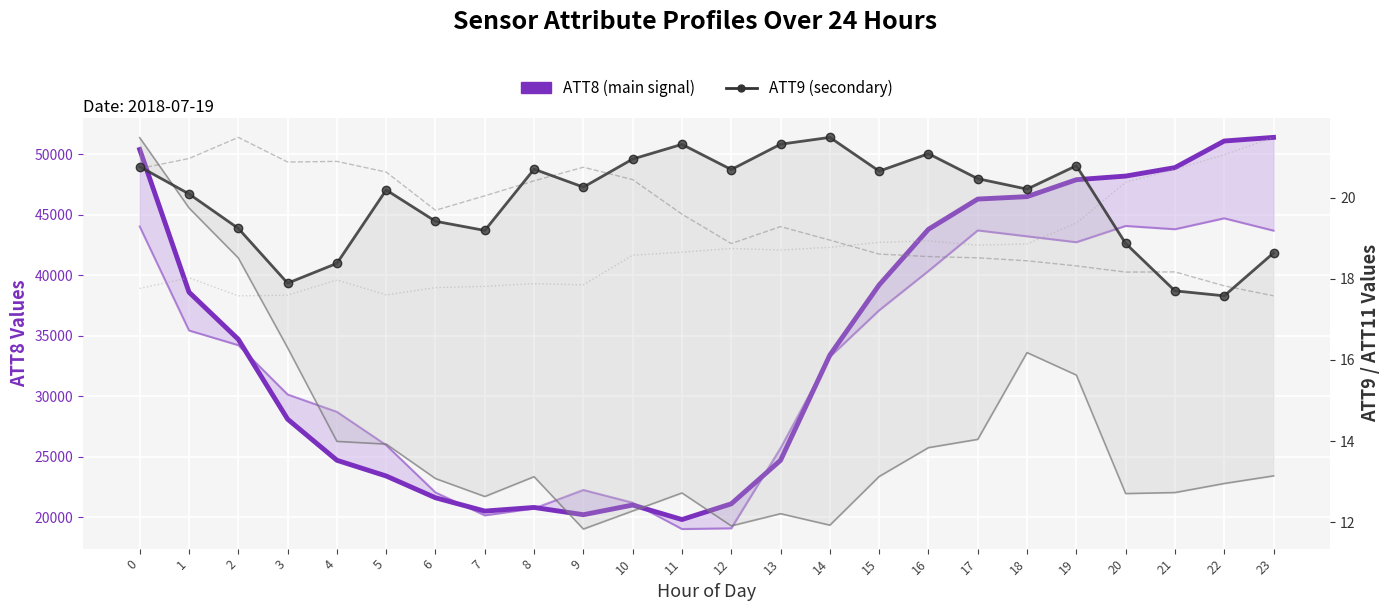

Reading right to left, what are all the values shown in this chart?

ATT8 (main signal): 51400.0	51100.0	48900.0	48200.0	47900.0	46500.0	46300.0	43800.0	39200.0	33400.0	24700.0	21100.0	19800.0	21000.0	20200.0	20800.0	20500.0	21600.0	23400.0	24700.0	28100.0	34700.0	38600.0	50400.0
ATT9 (secondary): 18.6	17.6	17.7	18.9	20.8	20.2	20.5	21.1	20.6	21.5	21.3	20.7	21.3	20.9	20.3	20.7	19.2	19.4	20.2	18.4	17.9	19.2	20.1	20.8
ATT11 (band): 13.1	13.0	12.7	12.7	15.6	16.2	14.0	13.8	13.1	11.9	12.2	11.9	12.7	12.3	11.8	13.1	12.6	13.1	13.9	14.0	16.3	18.5	19.7	21.5
ATT14 (scaled): 17.6	17.8	18.2	18.2	18.3	18.4	18.5	18.5	18.6	19.0	19.3	18.9	19.6	20.4	20.7	20.4	20.0	19.7	20.6	20.9	20.9	21.5	21.0	20.7
ATT15 (scaled): 21.5	21.1	20.7	20.4	19.4	18.9	18.8	18.9	18.9	18.8	18.7	18.7	18.7	18.6	17.8	17.9	17.8	17.8	17.6	18.0	17.6	17.6	18.0	17.8